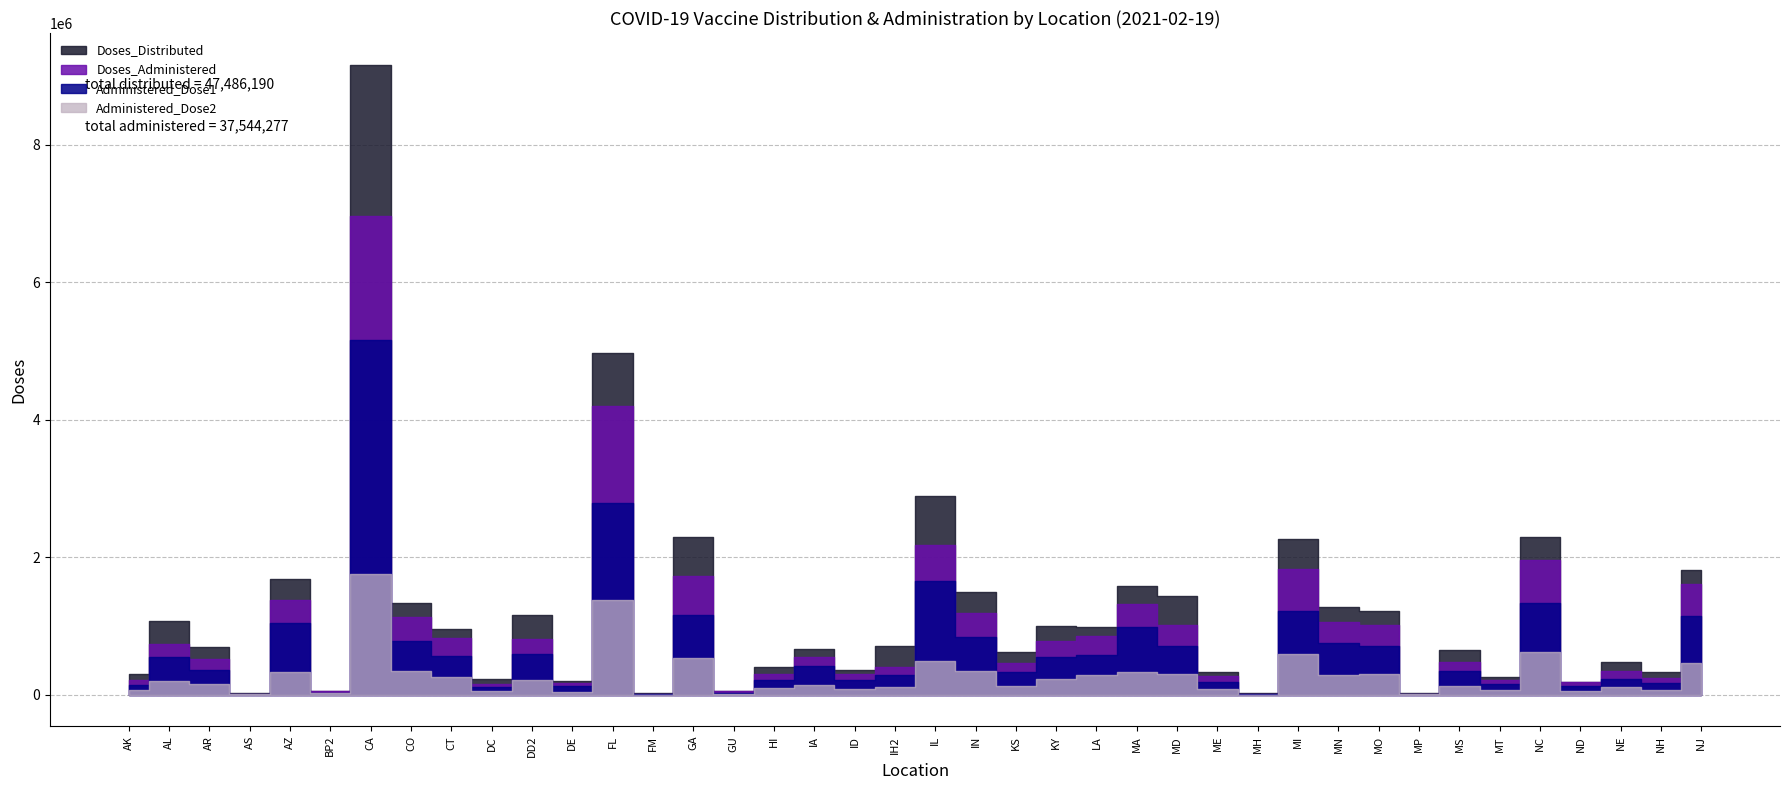

At how many categories does at least one series exceed 1290327?

12